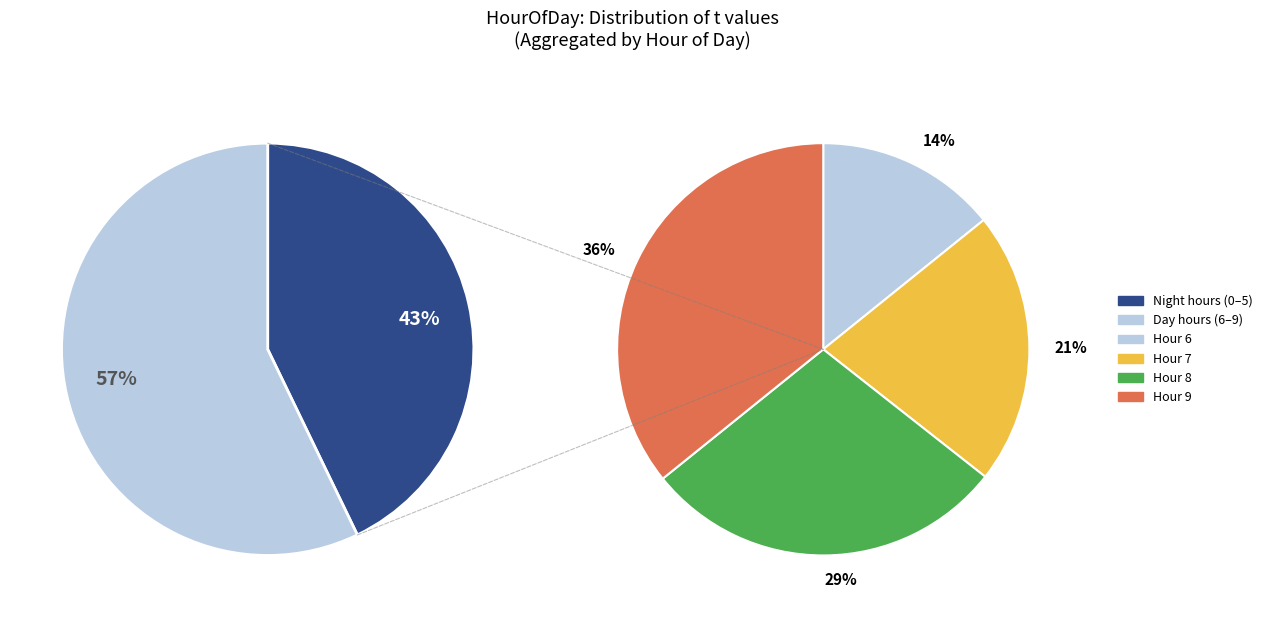

Does 6 represent more than half of the total?

No